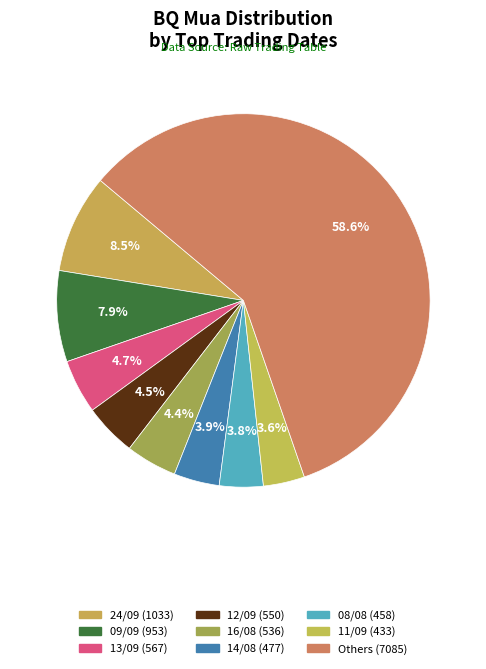

Count the number of slices in the pie.

9